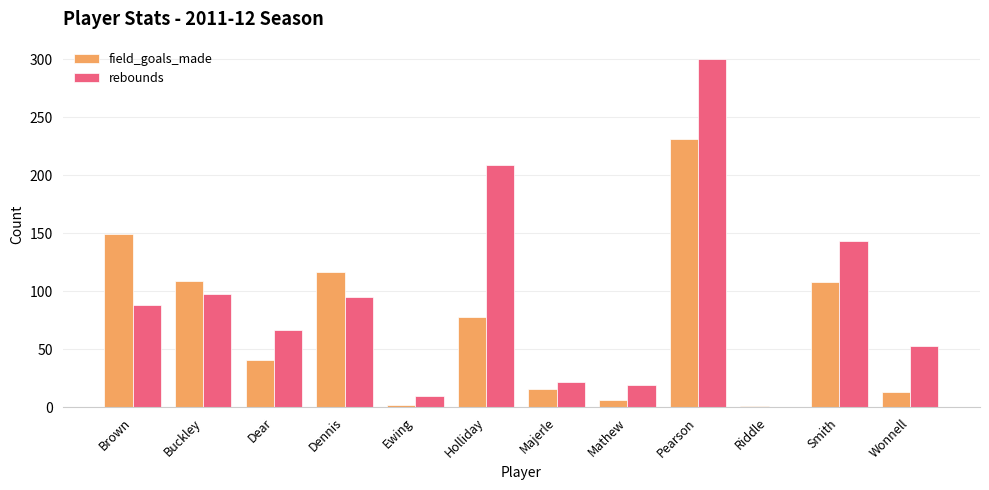

What is the sum of all field_goals_made values?

871